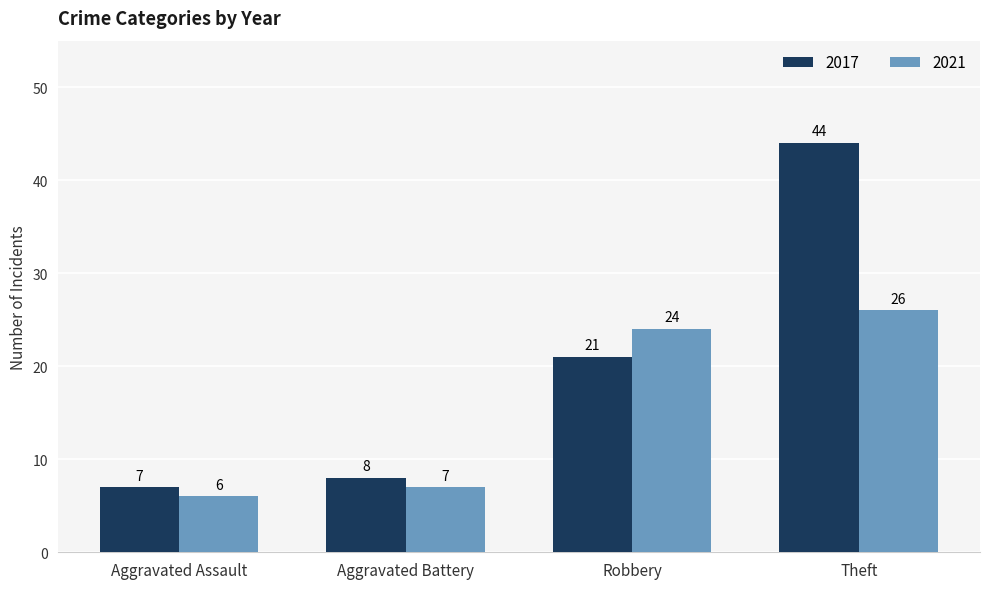

Reading left to right, what are all the values shown in this chart?

2017: Aggravated Assault=7	Aggravated Battery=8	Robbery=21	Theft=44
2021: Aggravated Assault=6	Aggravated Battery=7	Robbery=24	Theft=26